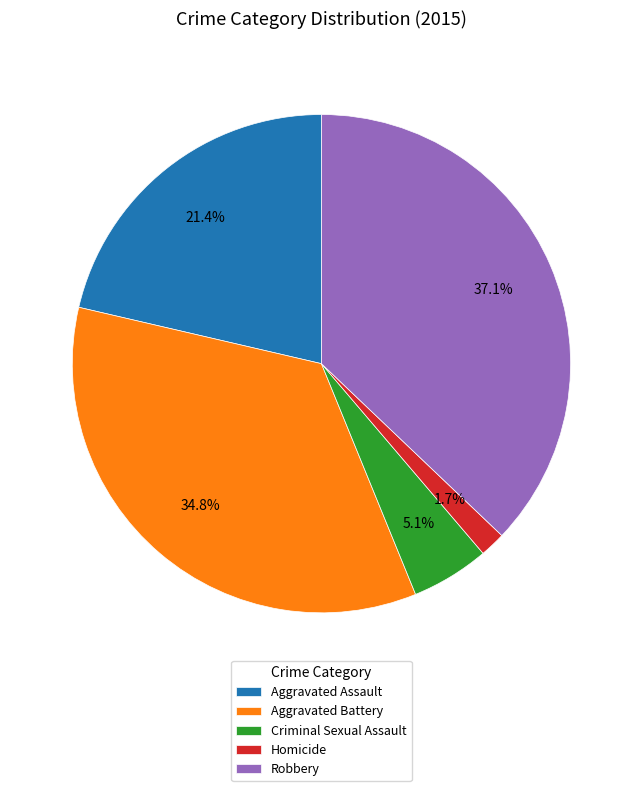

What percentage is the Robbery slice, to the nearest percent?

37%